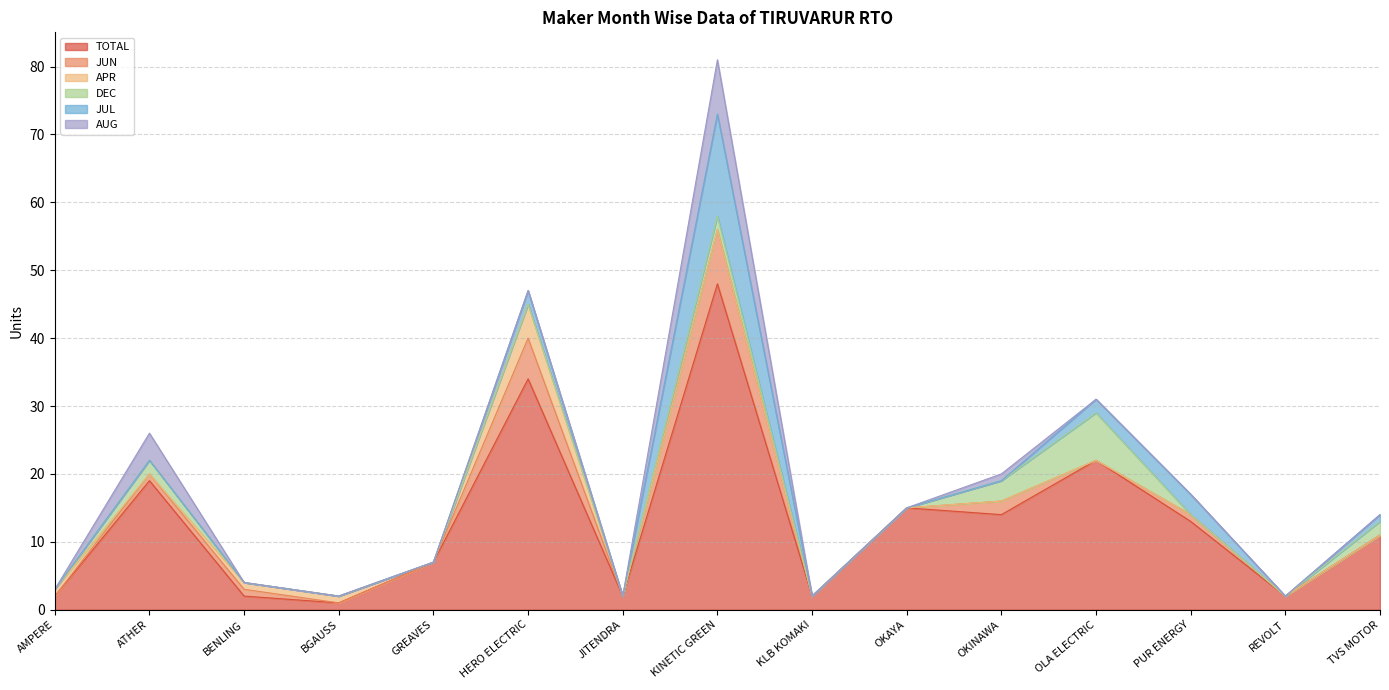

Which series changed the most between ATHER and GREAVES?

TOTAL